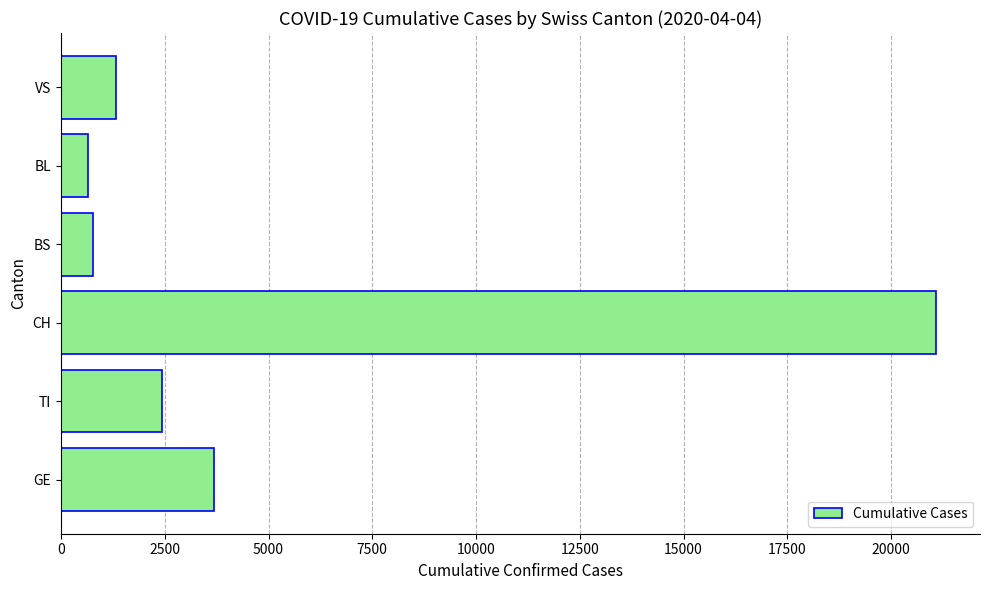

Reading bottom to top, extract all data points from this chart.

GE=3683	TI=2422	CH=21088	BS=771	BL=656	VS=1319